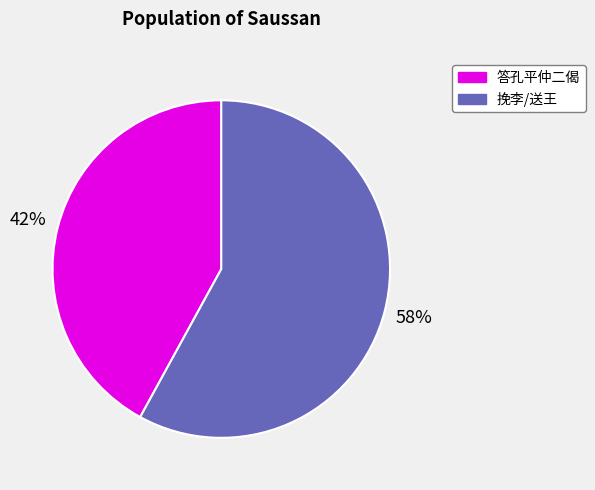

To the nearest percent, what is the difference between the largest and smallest slice percentages?

16%